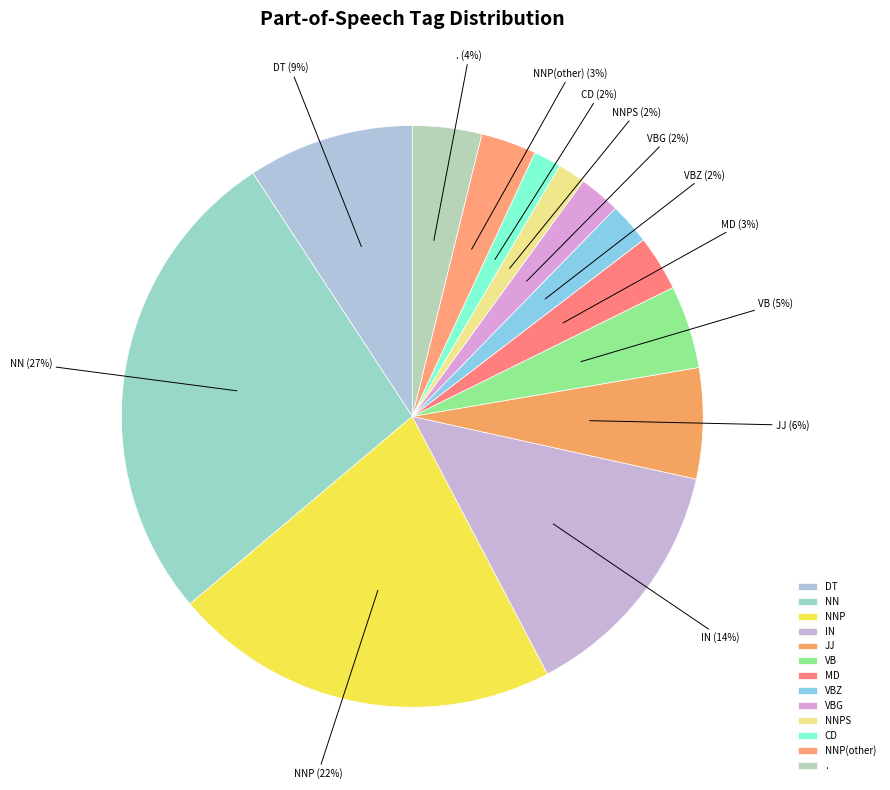

Is it true that JJ is 6% of the pie?

True